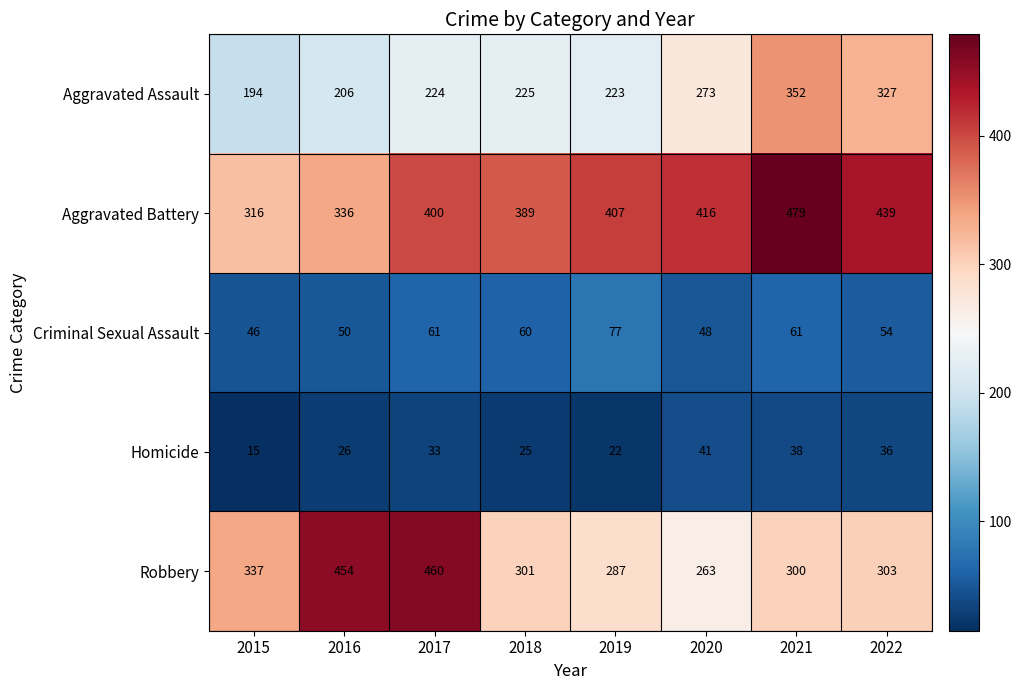

How many series are shown in this chart?

5